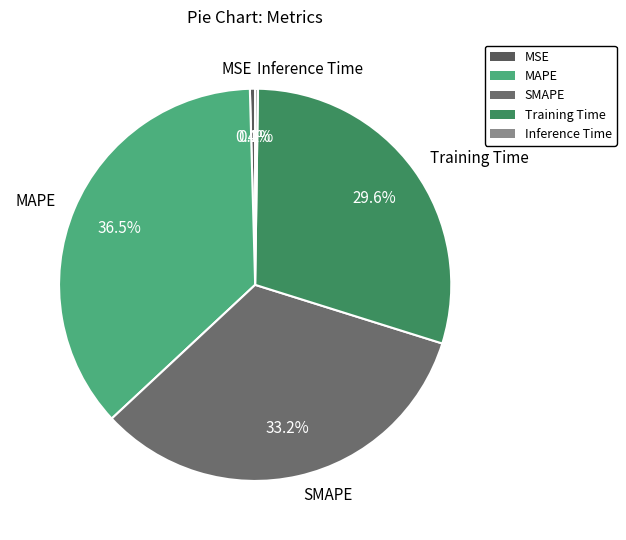

Between SMAPE and MSE, which is larger?

SMAPE